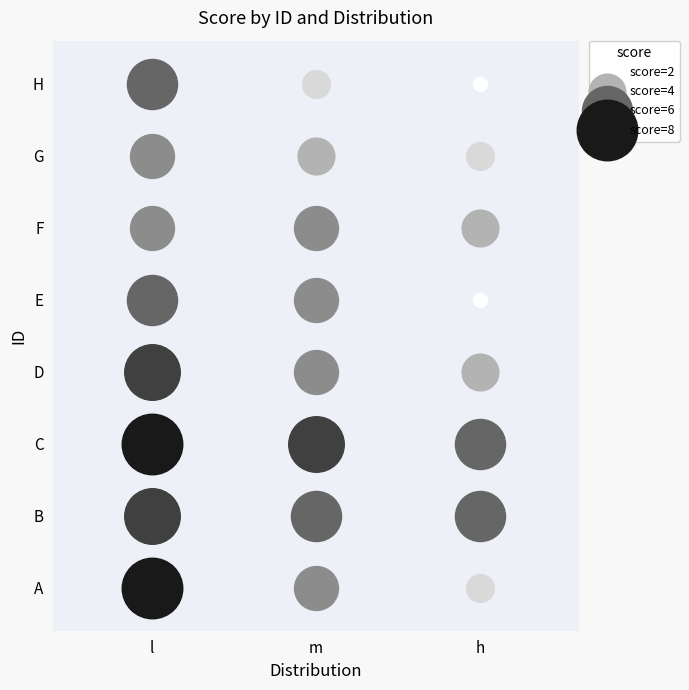

What is the difference between the second highest and minimum values in the E series?

3